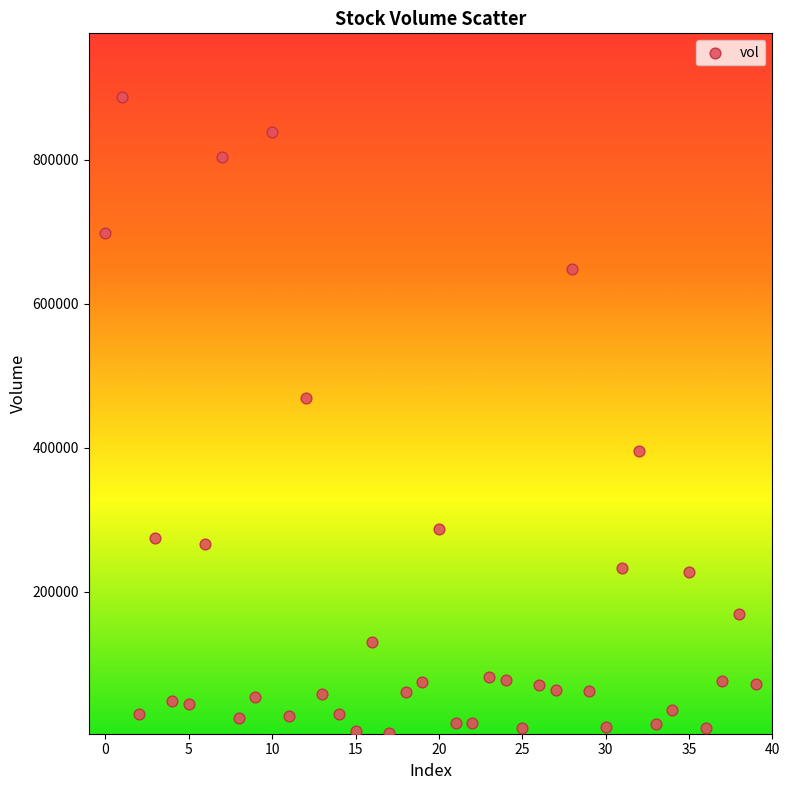

What is the range of Y values (max minus min)?

883000.2